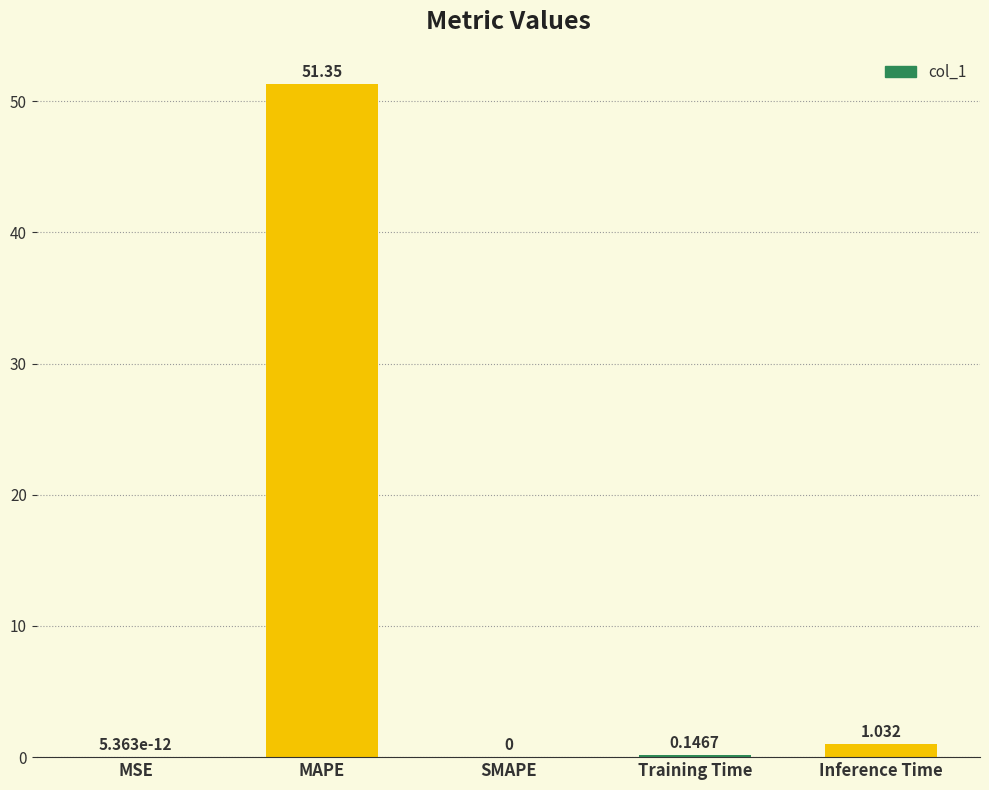

Which has a higher value, MAPE or MSE?

MAPE